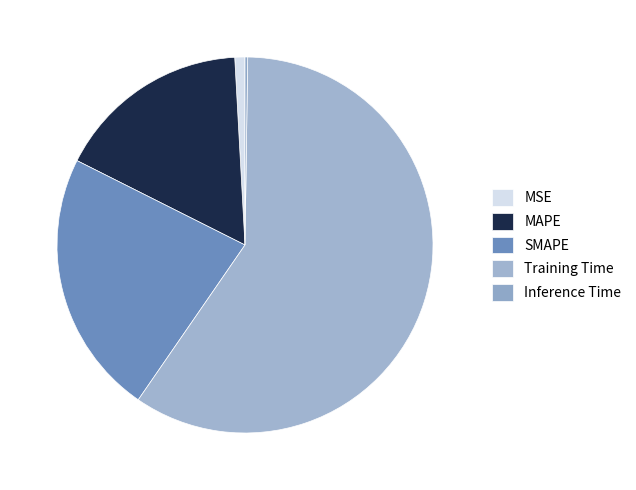

Does Training Time account for over 50% of the chart?

Yes